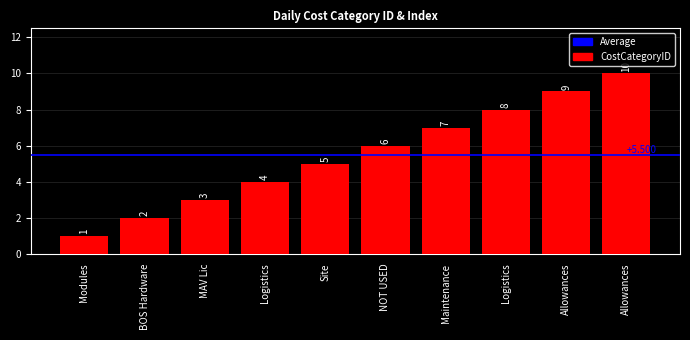

What is the ratio of the value at Maintenance to the value at Logistics?

0.9